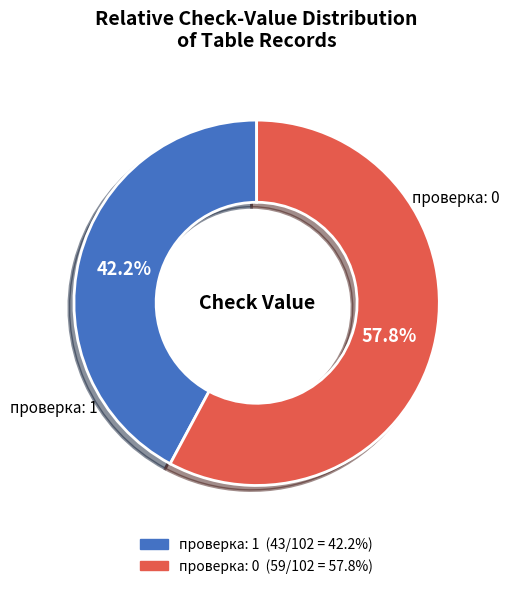

Which has a higher value, проверка: 0 or проверка: 1?

проверка: 0